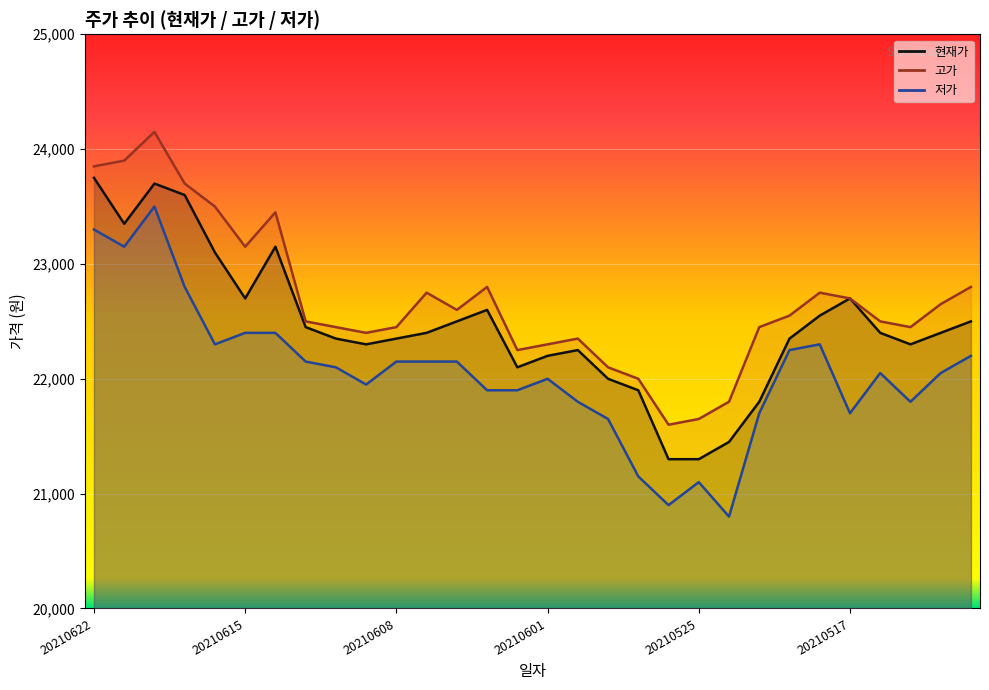

Reading left to right, transcribe all the data shown in this chart.

현재가: 20210622=23750	20210621=23350	20210618=23700	20210617=23600	20210616=23100	20210615=22700	20210614=23150	20210611=22450	20210610=22350	20210609=22300	20210608=22350	20210607=22400	20210604=22500	20210603=22600	20210602=22100	20210601=22200	20210531=22250	20210528=22000	20210527=21900	20210526=21300	20210525=21300	20210524=21450	20210521=21800	20210520=22350	20210518=22550	20210517=22700	20210514=22400	20210513=22300	20210512=22400	20210511=22500
고가: 20210622=23850	20210621=23900	20210618=24150	20210617=23700	20210616=23500	20210615=23150	20210614=23450	20210611=22500	20210610=22450	20210609=22400	20210608=22450	20210607=22750	20210604=22600	20210603=22800	20210602=22250	20210601=22300	20210531=22350	20210528=22100	20210527=22000	20210526=21600	20210525=21650	20210524=21800	20210521=22450	20210520=22550	20210518=22750	20210517=22700	20210514=22500	20210513=22450	20210512=22650	20210511=22800
저가: 20210622=23300	20210621=23150	20210618=23500	20210617=22800	20210616=22300	20210615=22400	20210614=22400	20210611=22150	20210610=22100	20210609=21950	20210608=22150	20210607=22150	20210604=22150	20210603=21900	20210602=21900	20210601=22000	20210531=21800	20210528=21650	20210527=21150	20210526=20900	20210525=21100	20210524=20800	20210521=21700	20210520=22250	20210518=22300	20210517=21700	20210514=22050	20210513=21800	20210512=22050	20210511=22200